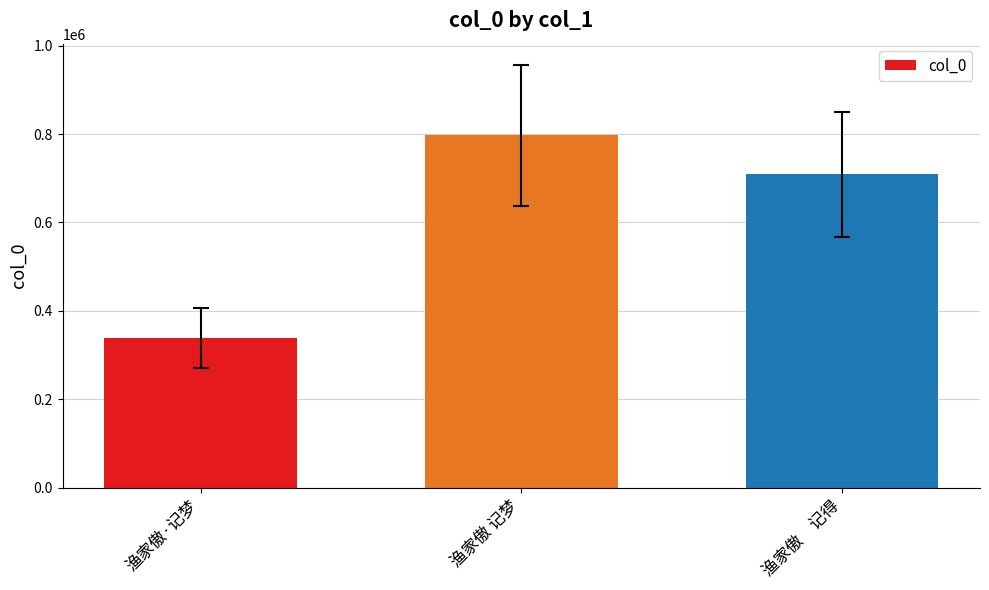

What is the label of the 3rd bar from the right?

渔家傲·记梦